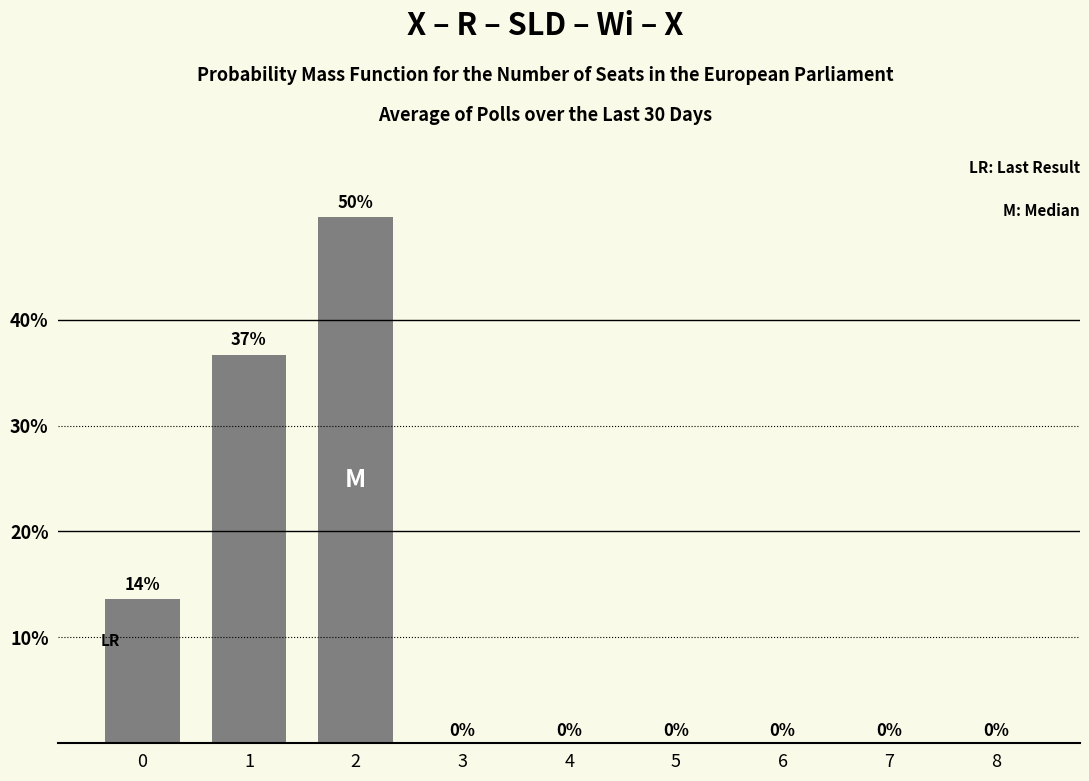

What is the difference between the values at 1 and 5?

36.7